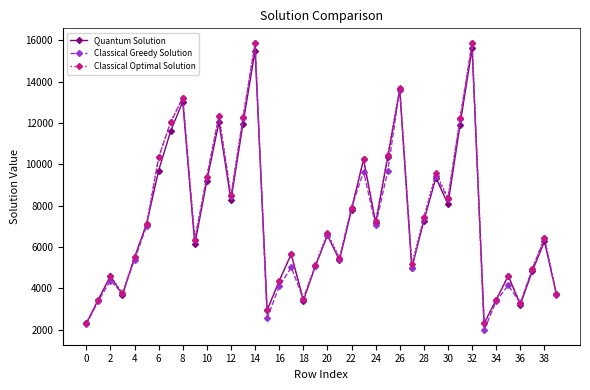

In Classical Greedy Solution, how many points are higher than both neighbors (excluding endpoints)?

12